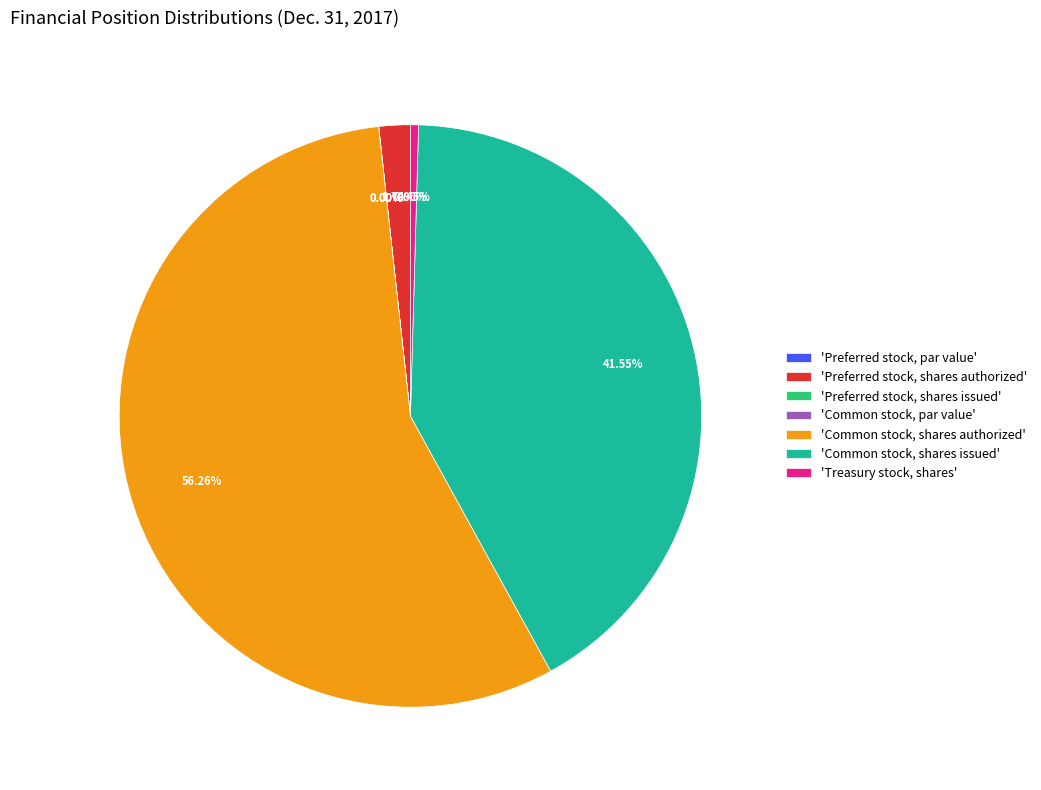

How many segments does this pie chart have?

7